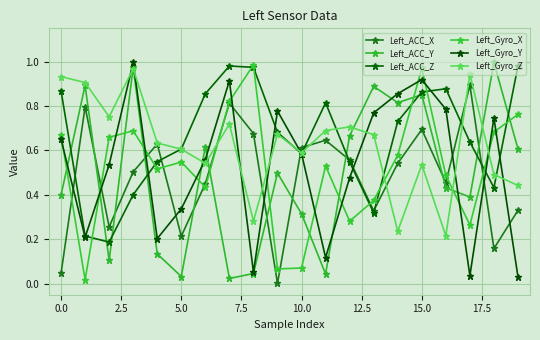

Reading right to left, extract all data points from this chart.

Left_ACC_X: 0.3	0.2	0.9	0.5	0.7	0.5	0.3	0.6	0.6	0.6	0.0	0.7	0.8	0.5	0.2	0.6	0.5	0.3	0.8	0.0
Left_ACC_Y: 0.6	1.0	0.4	0.4	0.9	0.8	0.9	0.7	0.0	0.3	0.5	0.0	0.0	0.6	0.0	0.1	1.0	0.1	0.9	0.4
Left_ACC_Z: 1.0	0.4	0.6	0.9	0.9	0.7	0.3	0.5	0.8	0.6	0.7	1.0	1.0	0.9	0.6	0.5	0.4	0.2	0.2	0.9
Left_Gyro_X: 0.8	0.7	0.3	0.5	1.0	0.6	0.4	0.3	0.5	0.1	0.1	1.0	0.8	0.4	0.5	0.5	0.7	0.7	0.0	0.7
Left_Gyro_Y: 0.0	0.7	0.0	0.8	0.9	0.9	0.8	0.5	0.1	0.6	0.8	0.1	0.9	0.6	0.3	0.2	1.0	0.5	0.2	0.7
Left_Gyro_Z: 0.4	0.5	0.9	0.2	0.5	0.2	0.7	0.7	0.7	0.6	0.7	0.3	0.7	0.5	0.6	0.6	1.0	0.8	0.9	0.9